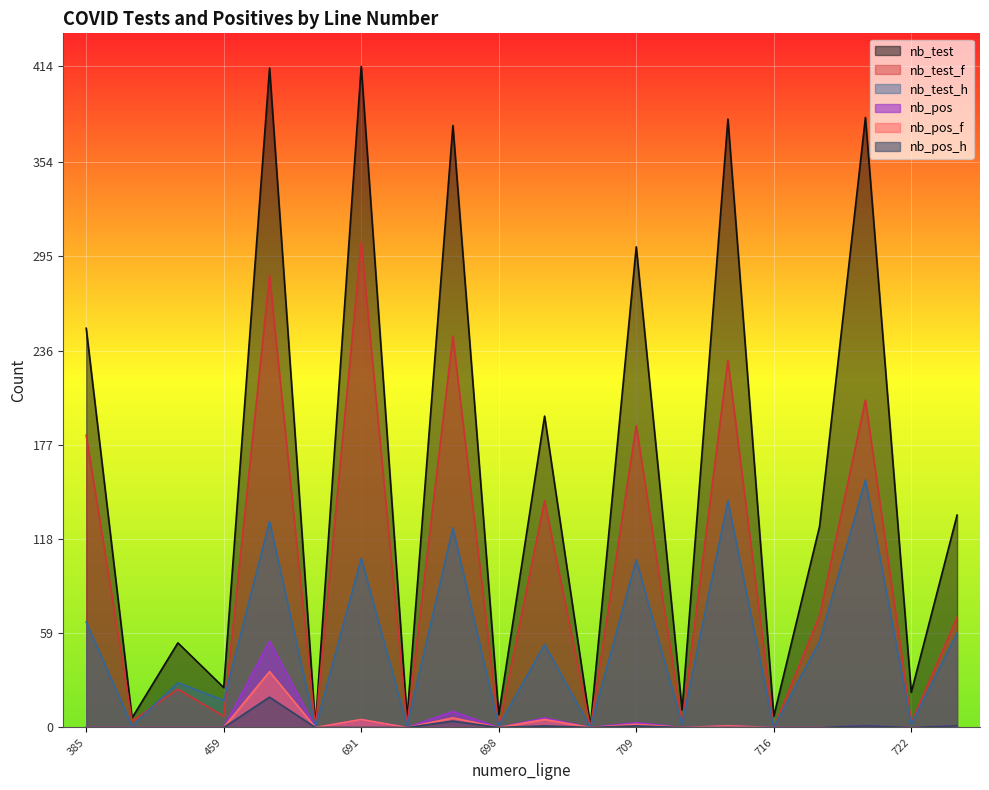

Which series has the widest spread of values?

nb_test